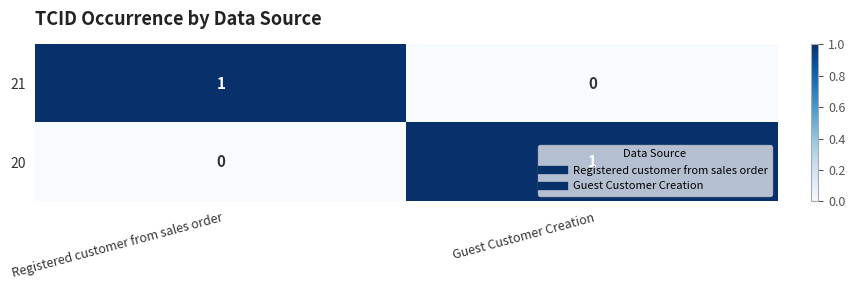

Rank the categories by 20 value from highest to lowest.

Guest Customer Creation, Registered customer from sales order